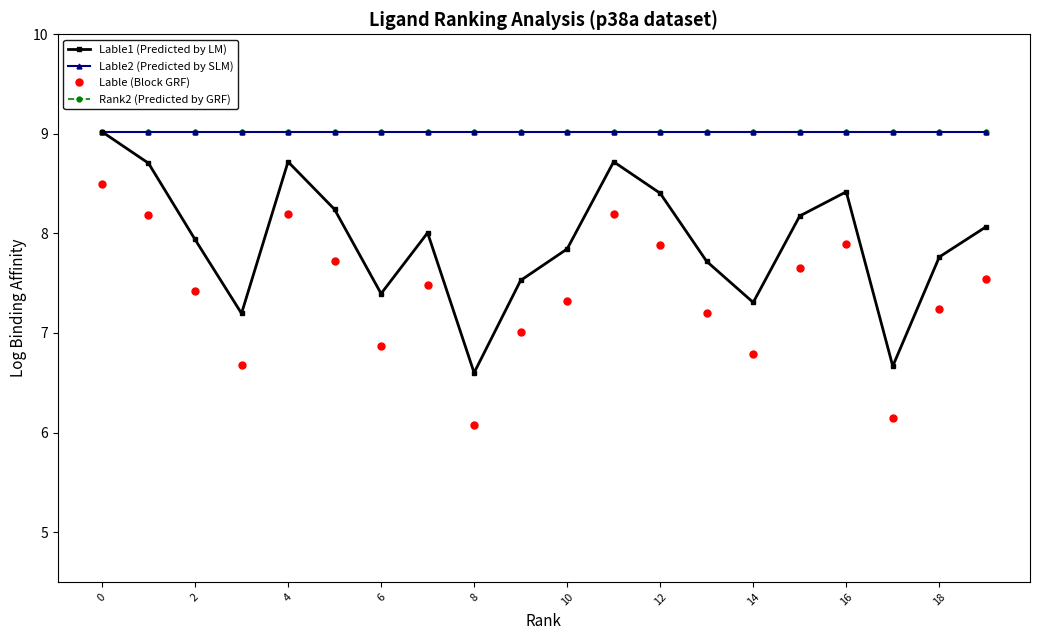

Is this an area chart (filled region under the line)?

No